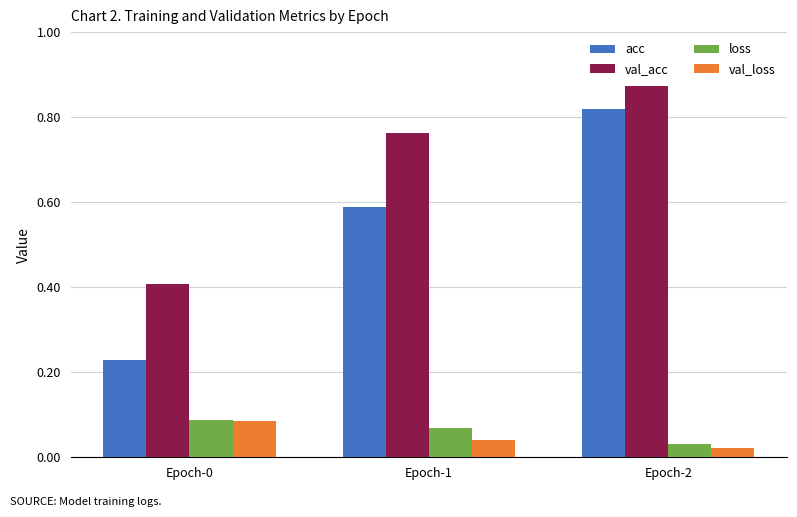

Which category has the highest value in the acc series?

Epoch-2